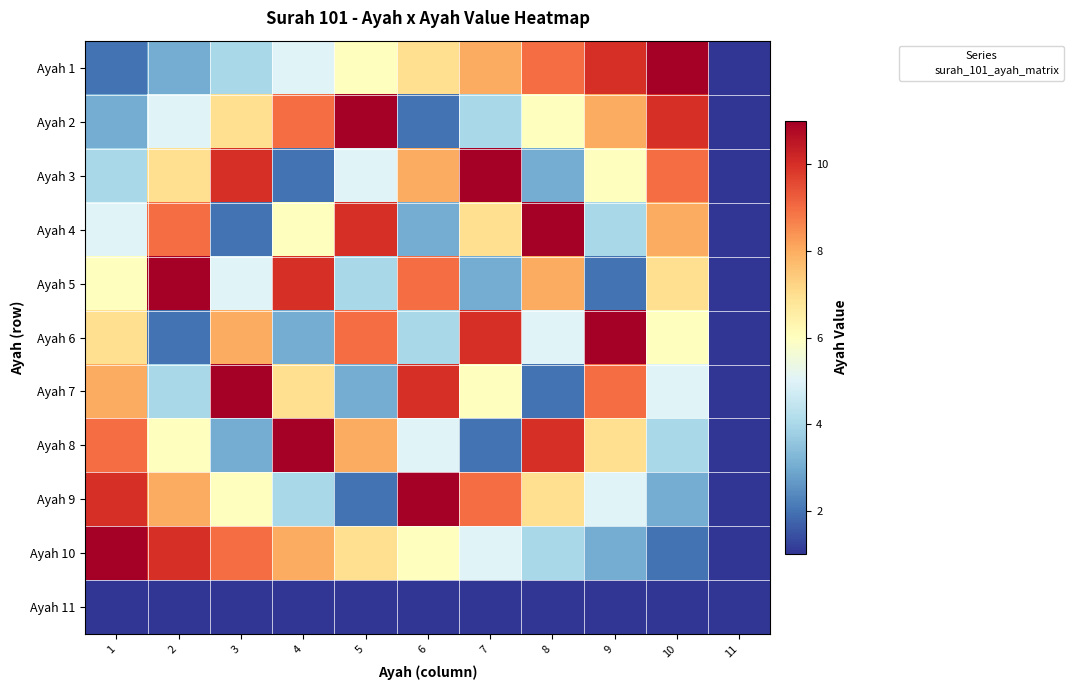

Reading right to left, what are all the values shown in this chart?

Ayah 1: 11=1	10=11	9=10	8=9	7=8	6=7	5=6	4=5	3=4	2=3	1=2
Ayah 2: 11=1	10=10	9=8	8=6	7=4	6=2	5=11	4=9	3=7	2=5	1=3
Ayah 3: 11=1	10=9	9=6	8=3	7=11	6=8	5=5	4=2	3=10	2=7	1=4
Ayah 4: 11=1	10=8	9=4	8=11	7=7	6=3	5=10	4=6	3=2	2=9	1=5
Ayah 5: 11=1	10=7	9=2	8=8	7=3	6=9	5=4	4=10	3=5	2=11	1=6
Ayah 6: 11=1	10=6	9=11	8=5	7=10	6=4	5=9	4=3	3=8	2=2	1=7
Ayah 7: 11=1	10=5	9=9	8=2	7=6	6=10	5=3	4=7	3=11	2=4	1=8
Ayah 8: 11=1	10=4	9=7	8=10	7=2	6=5	5=8	4=11	3=3	2=6	1=9
Ayah 9: 11=1	10=3	9=5	8=7	7=9	6=11	5=2	4=4	3=6	2=8	1=10
Ayah 10: 11=1	10=2	9=3	8=4	7=5	6=6	5=7	4=8	3=9	2=10	1=11
Ayah 11: 11=1	10=1	9=1	8=1	7=1	6=1	5=1	4=1	3=1	2=1	1=1